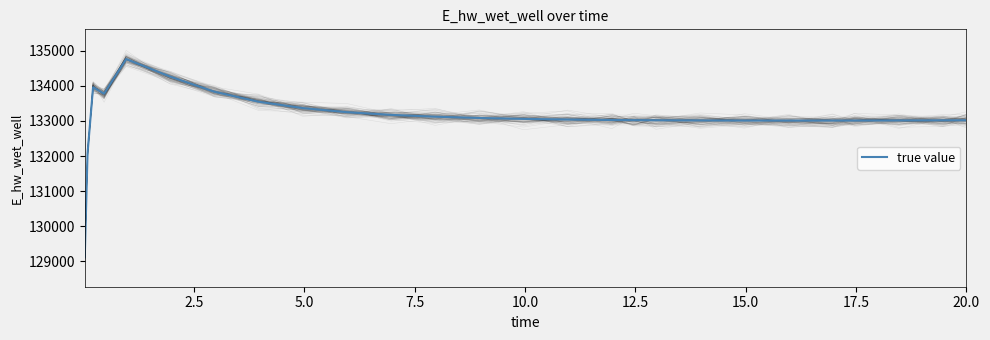

What is the highest value of the true value series?

134760.8